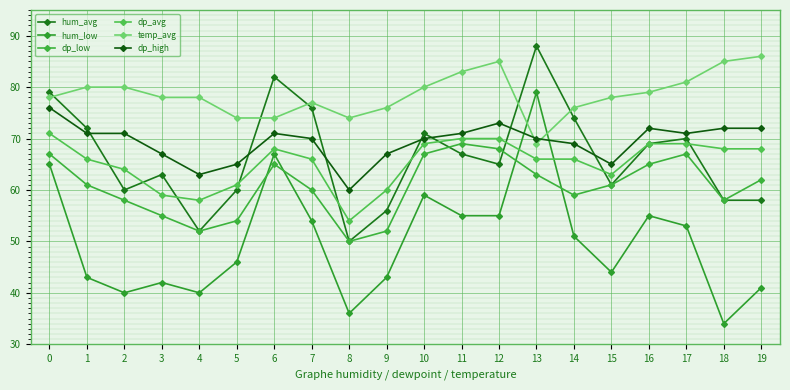

Count the number of categories in the chart.

20